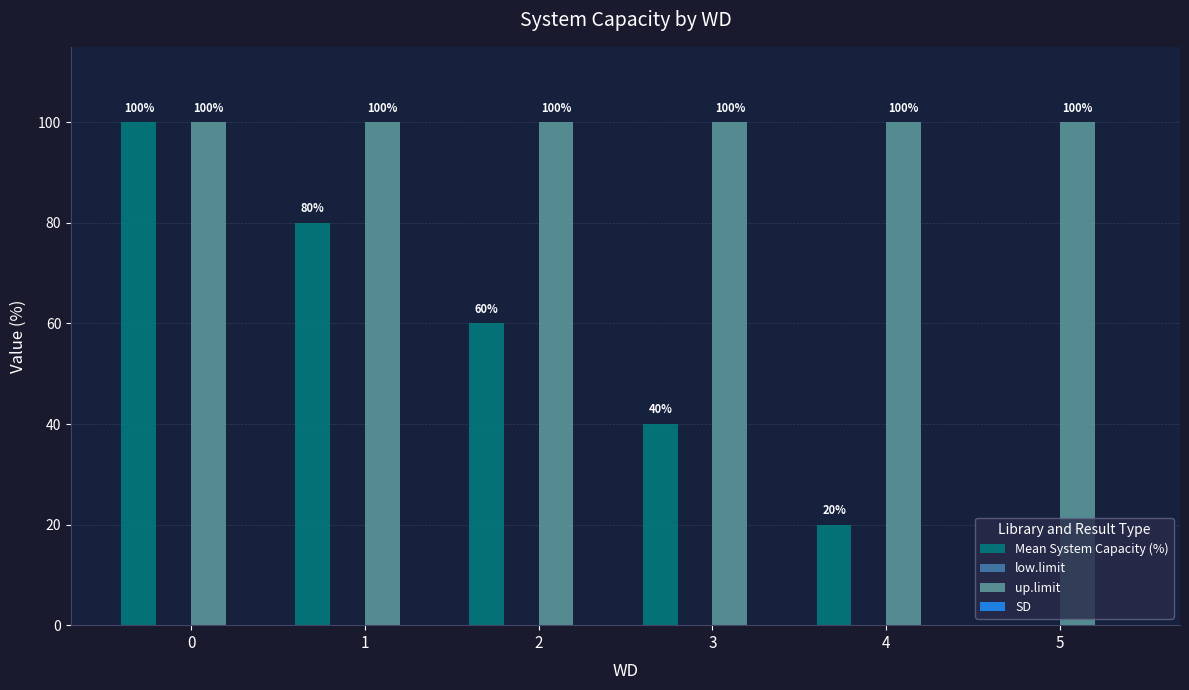

Reading left to right, transcribe all the data shown in this chart.

Mean System Capacity (%): 0=100	1=80	2=60	3=40	4=20	5=0
up.limit: 0=100	1=100	2=100	3=100	4=100	5=100